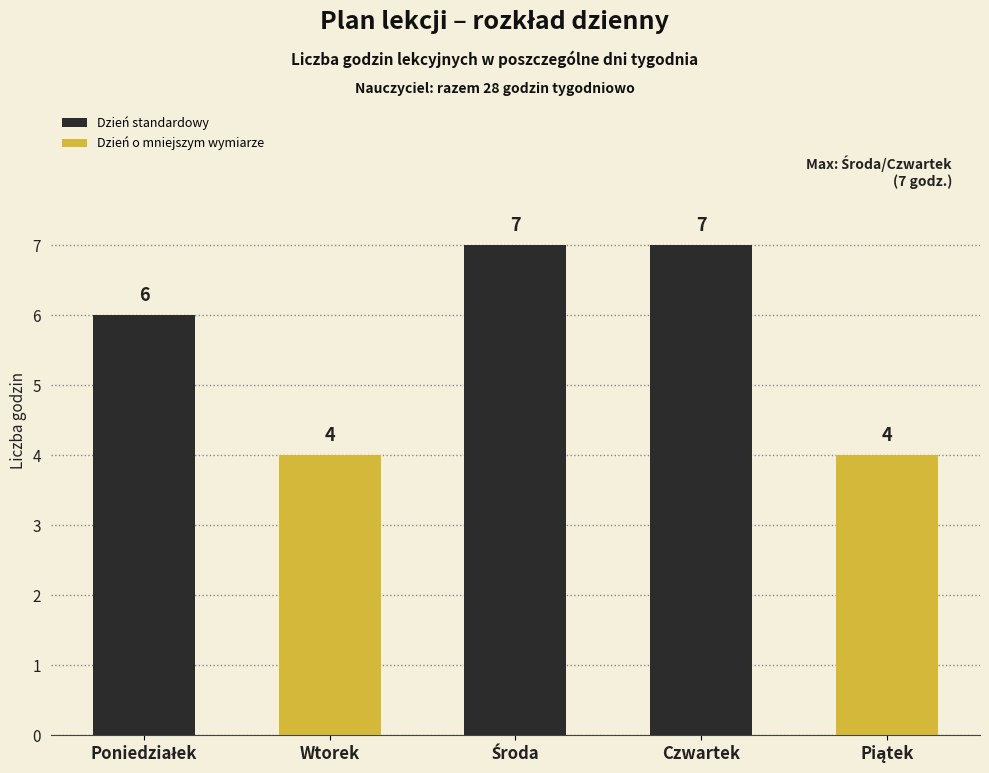

What is the sum of all values?

28